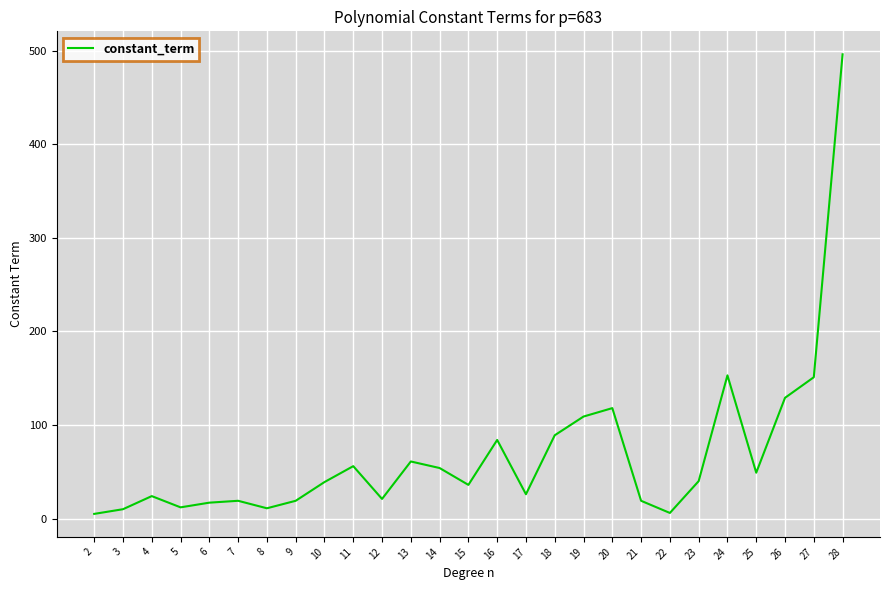

What is the ratio of the value at 17 to the value at 4?

1.1